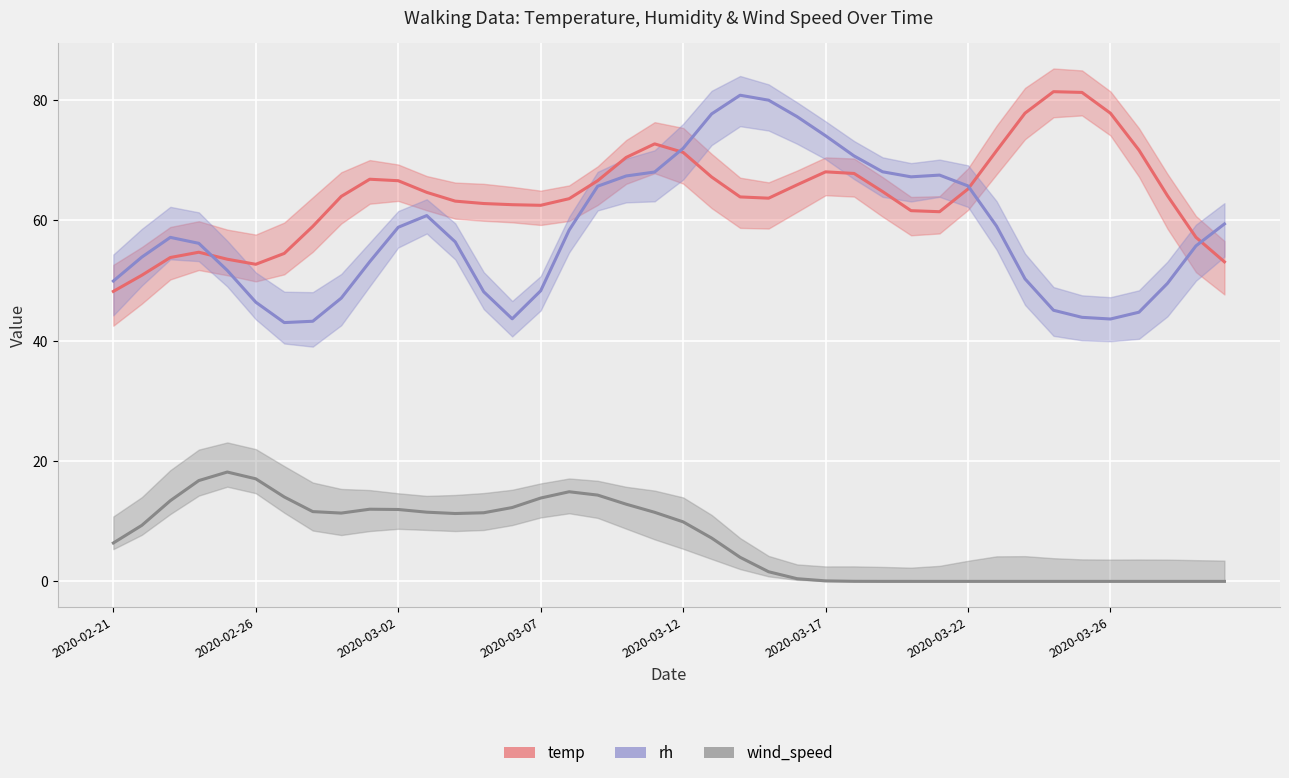

Which series changed the most between 22 and 31?

rh